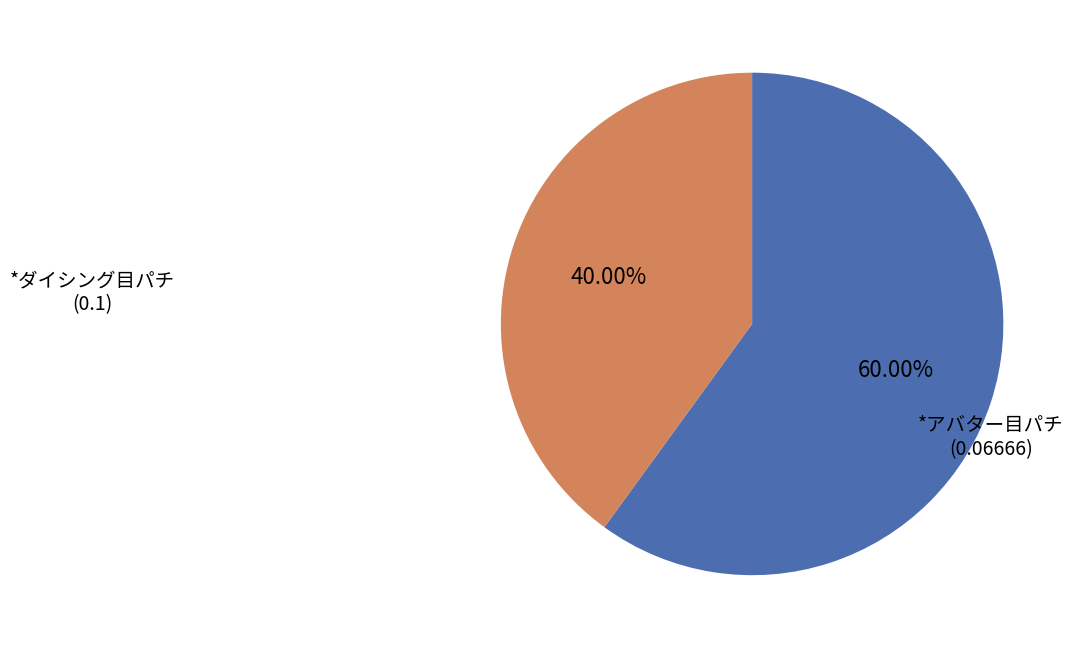

Which category has the biggest portion of the pie?

*ダイシング目パチ